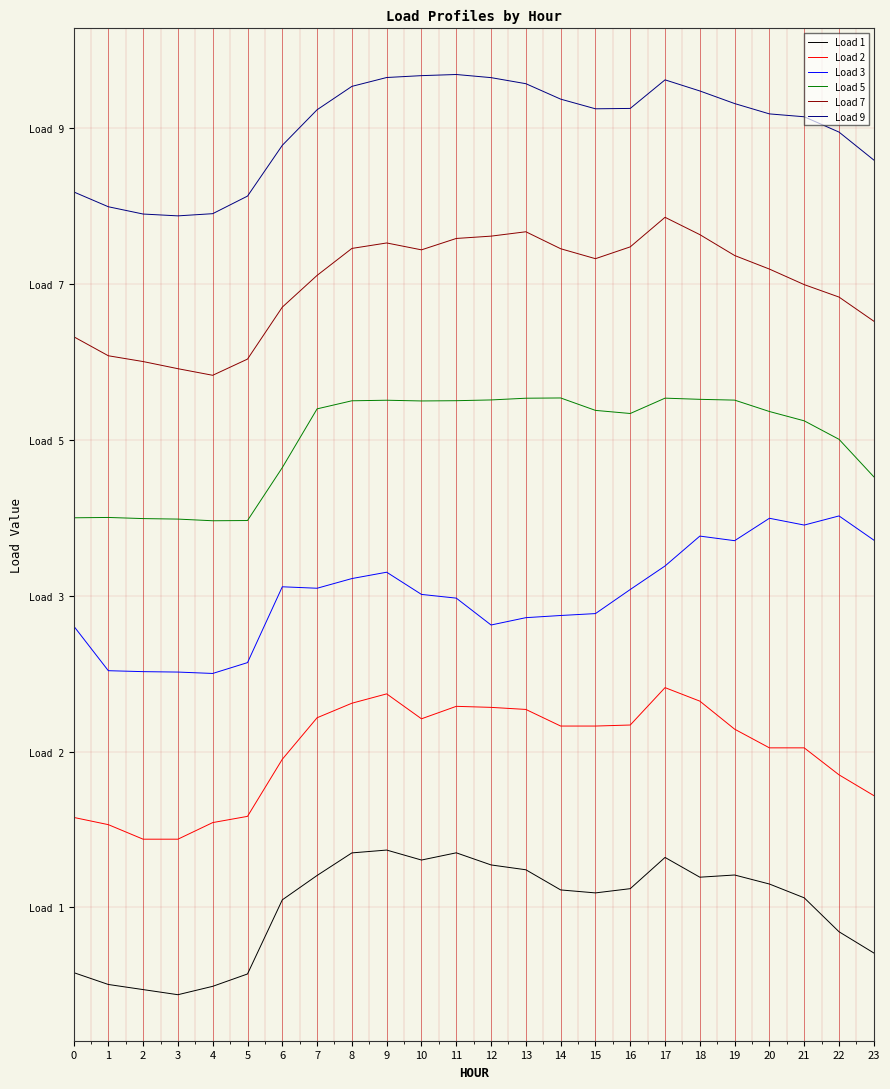

Rank the series by their average value, from highest to lowest.

Load 9, Load 7, Load 5, Load 3, Load 2, Load 1